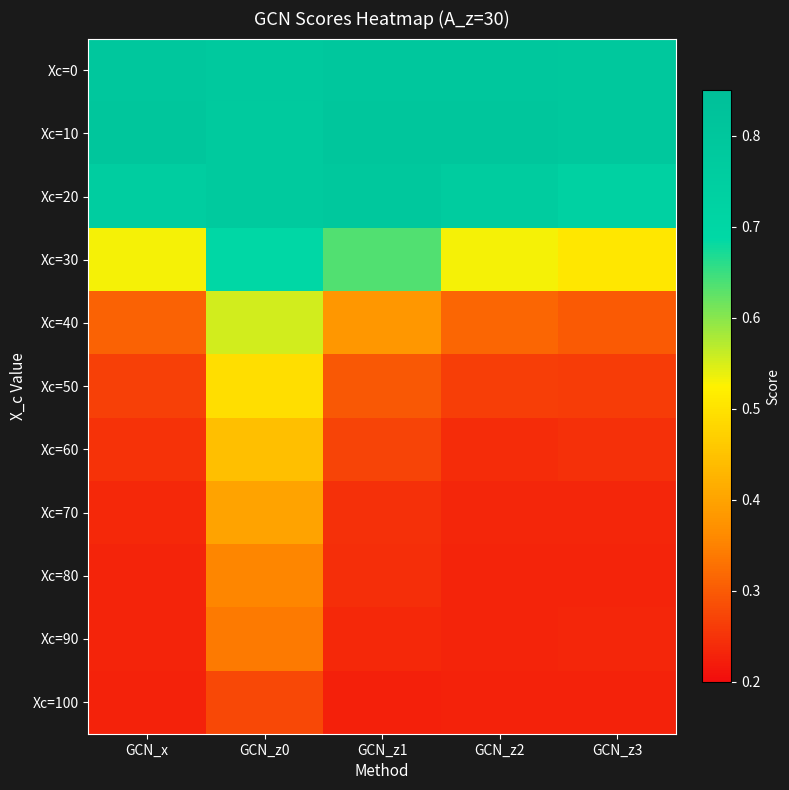

At which category is the sum across all series the highest?

GCN_z0